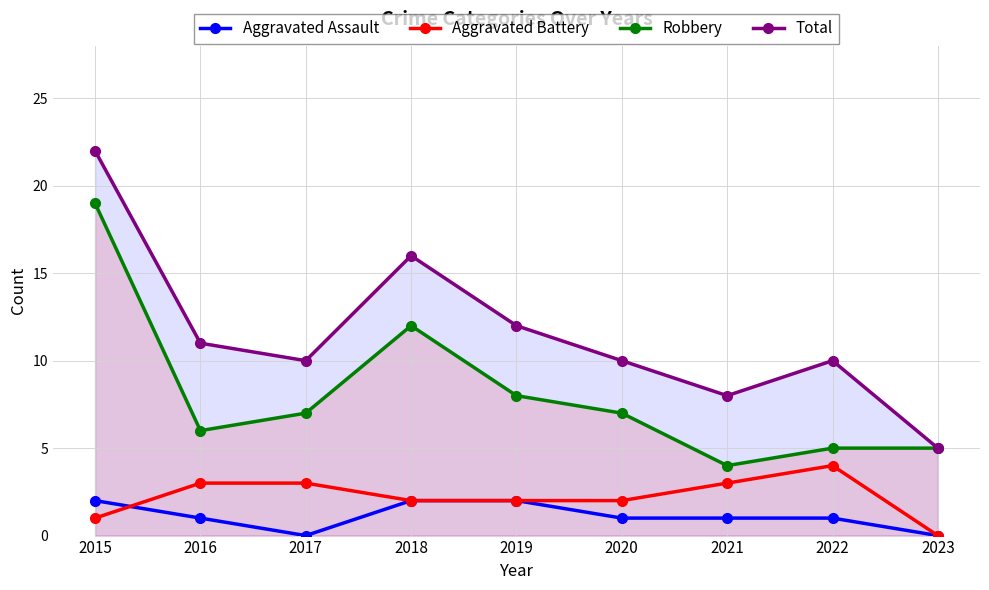

What is the value of the Aggravated Battery point at the 1st from the left?

1